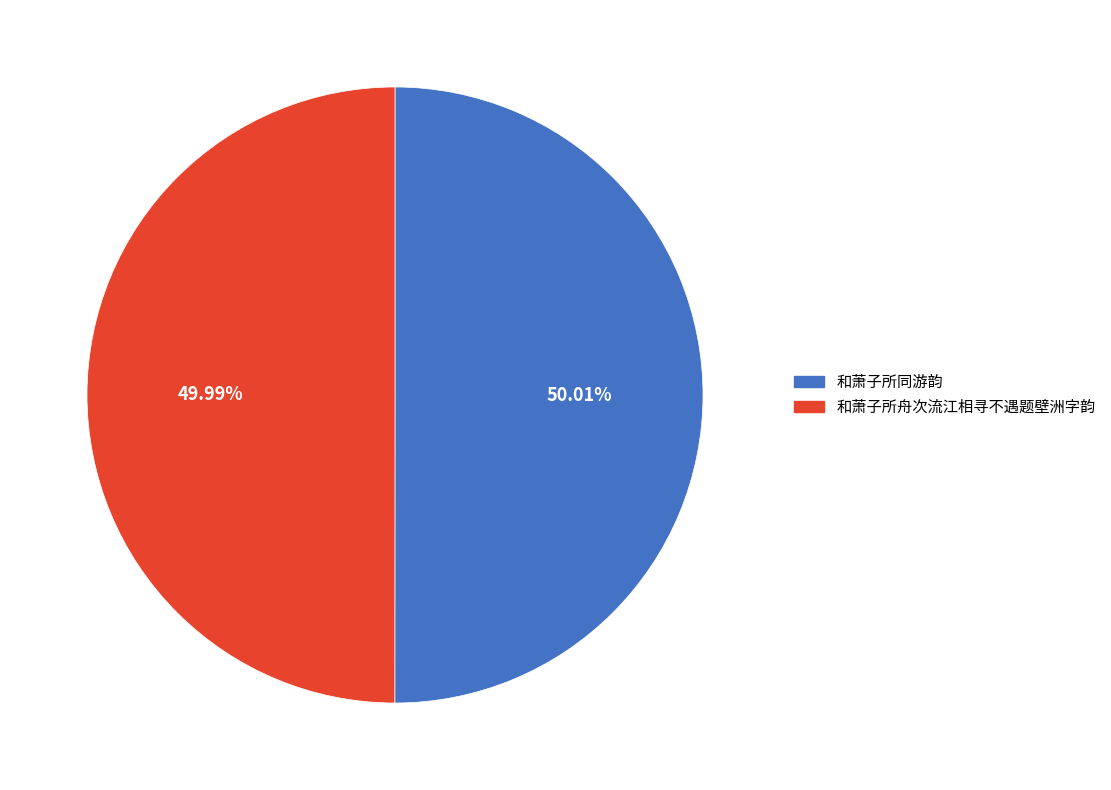

Approximately how many times larger is the value at 和萧子所同游韵 compared to 和萧子所舟次流江相寻不遇题壁洲字韵?

1.0